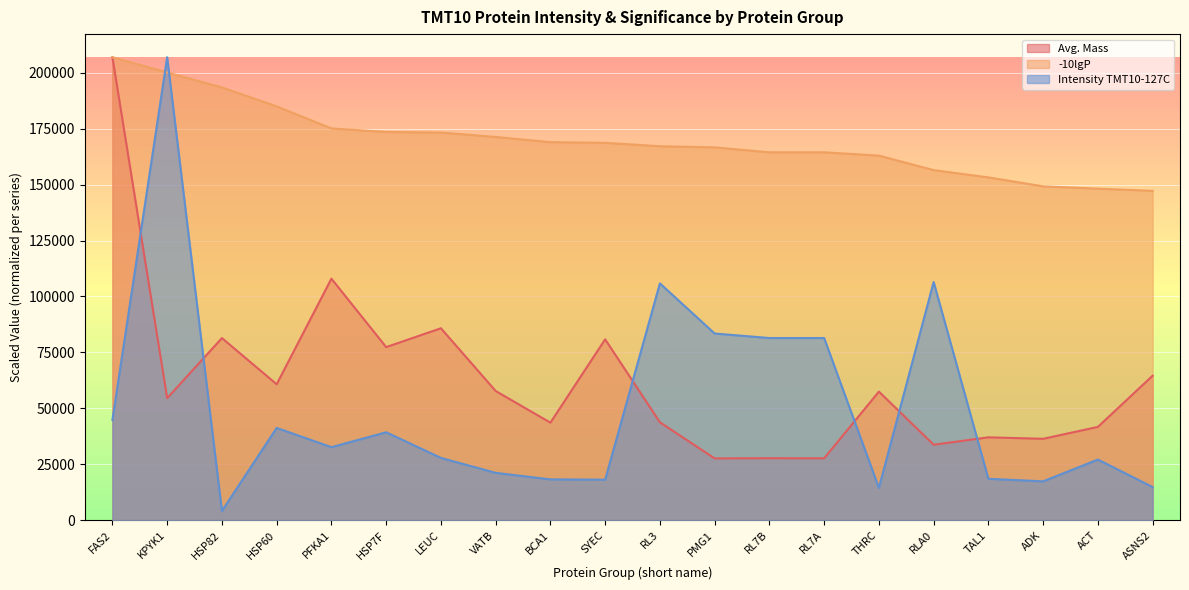

True or false: Avg. Mass has more than 1 points higher than both neighbors.

True